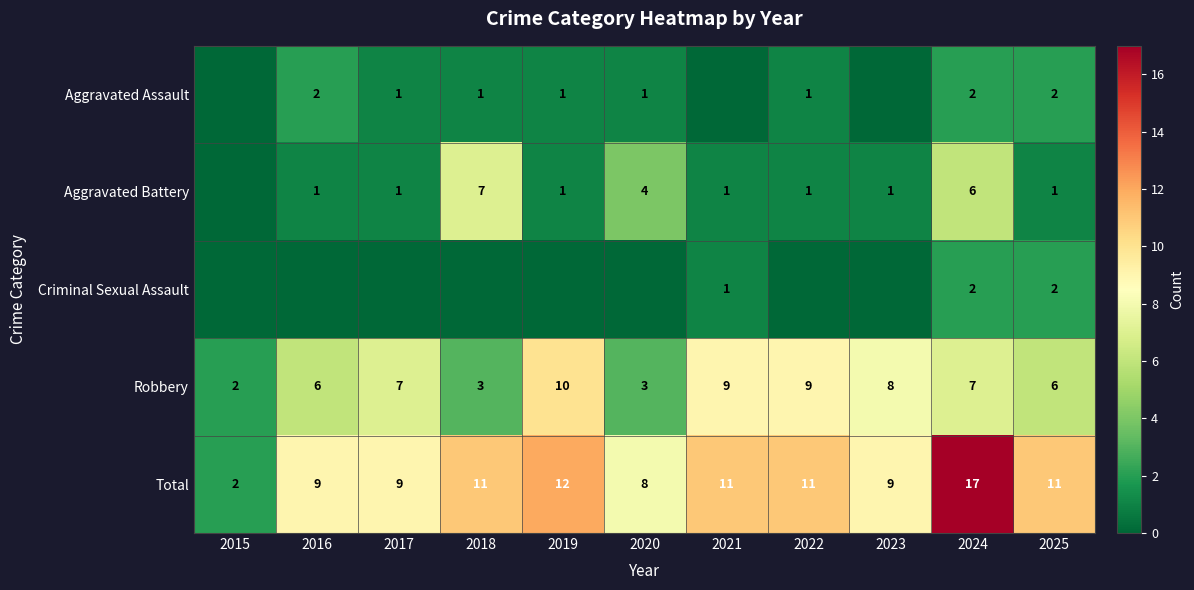

Is it true that Total equals 7 at 2025?

False